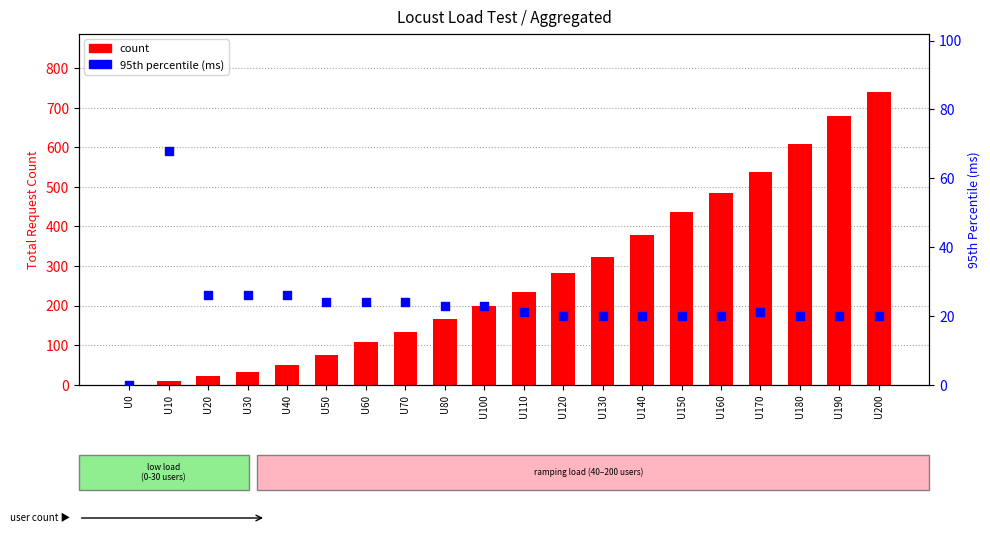

At which category is the sum across all series the highest?

U200